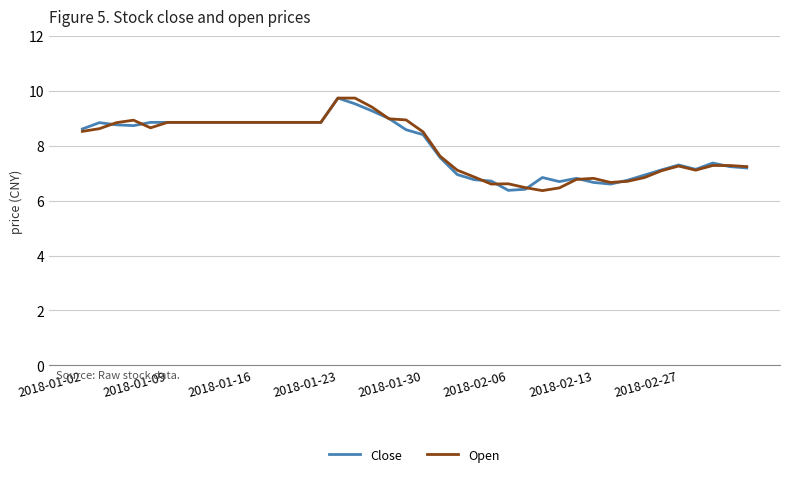

What is the minimum value for Open?

6.4